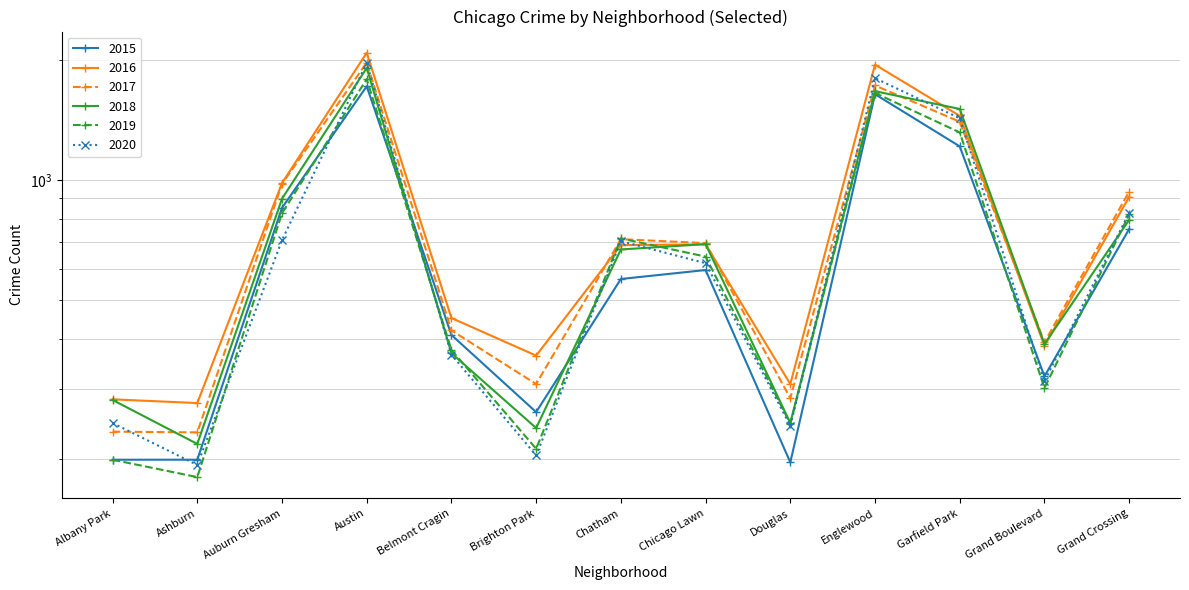

The value of 2020 at Brighton Park is 204. True or false?

True